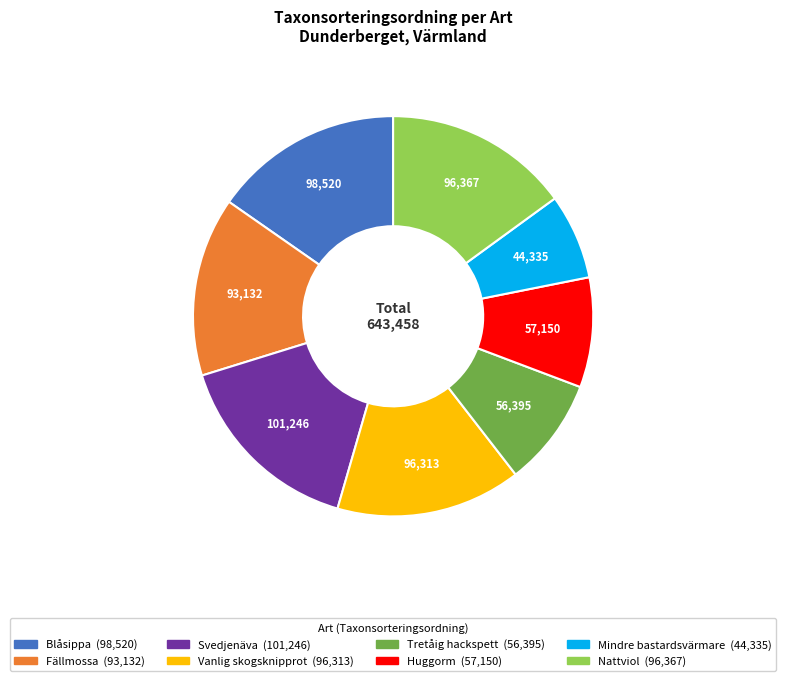

Does any single category account for the majority?

No